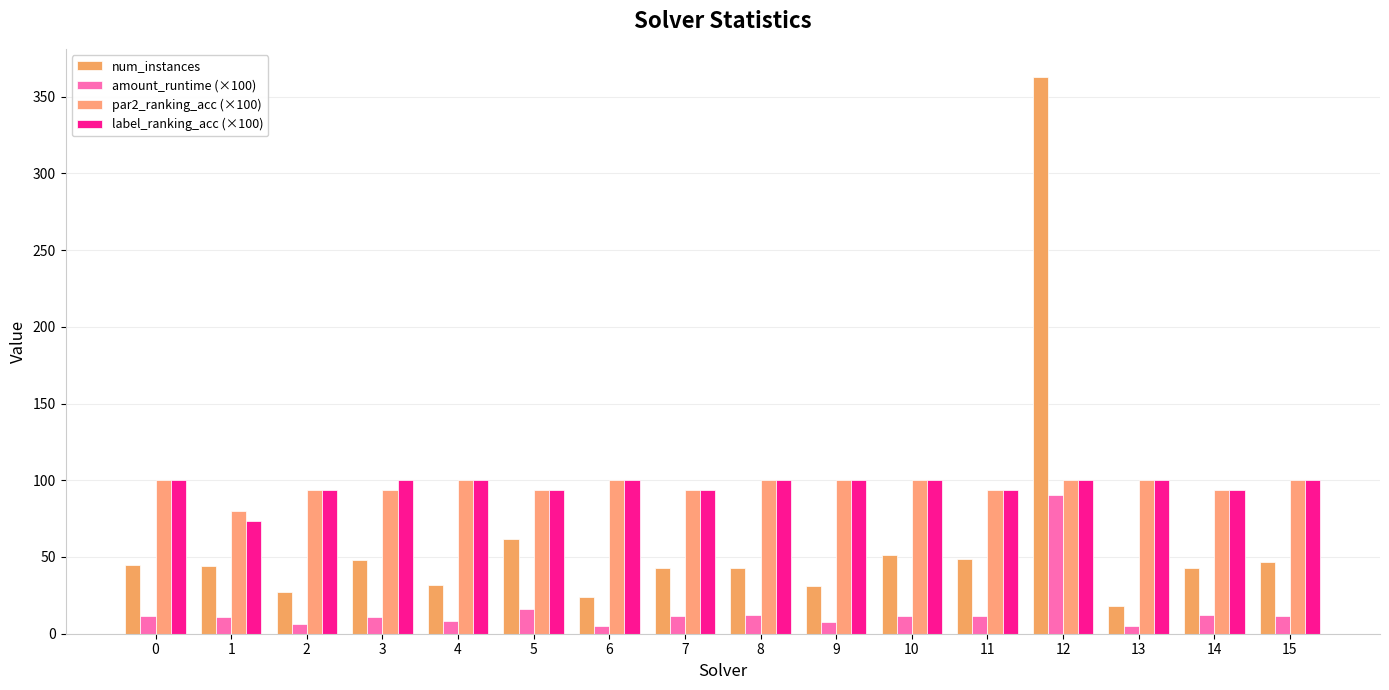

Between 14 and 13, which is larger?

14